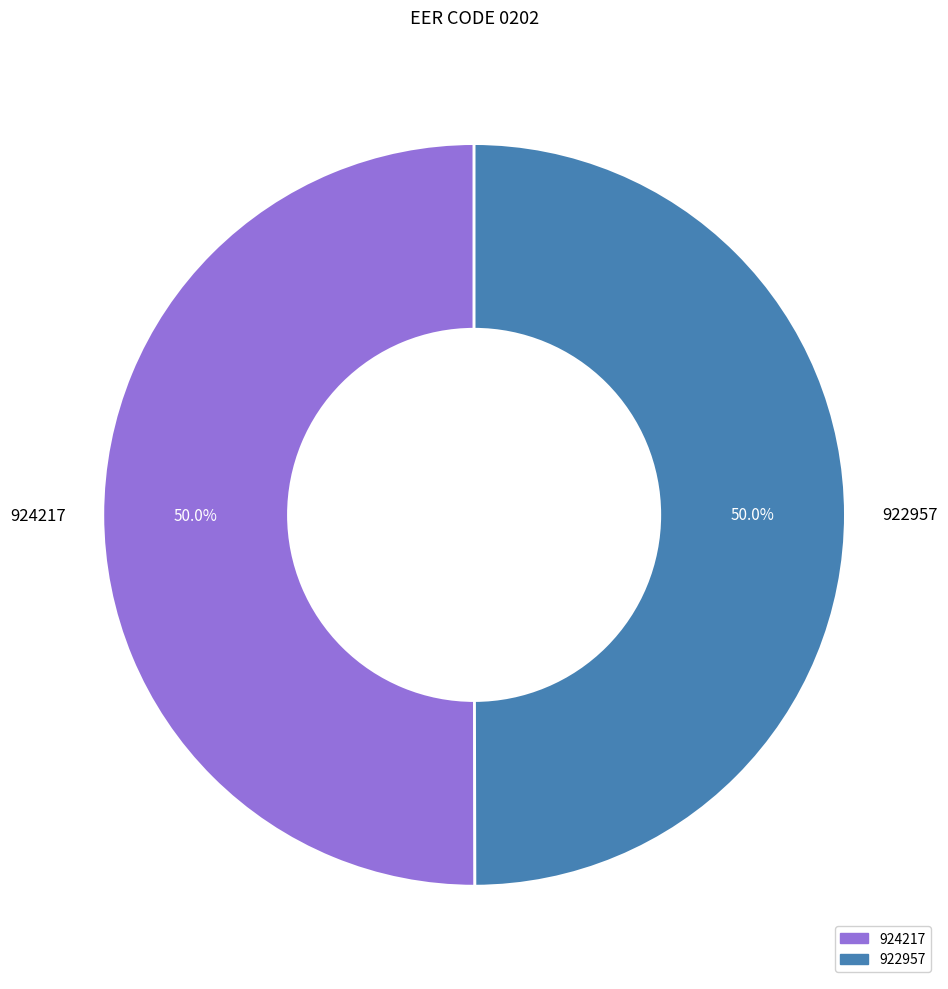

To the nearest percent, what is the combined percentage of 922957 and 924217?

100%